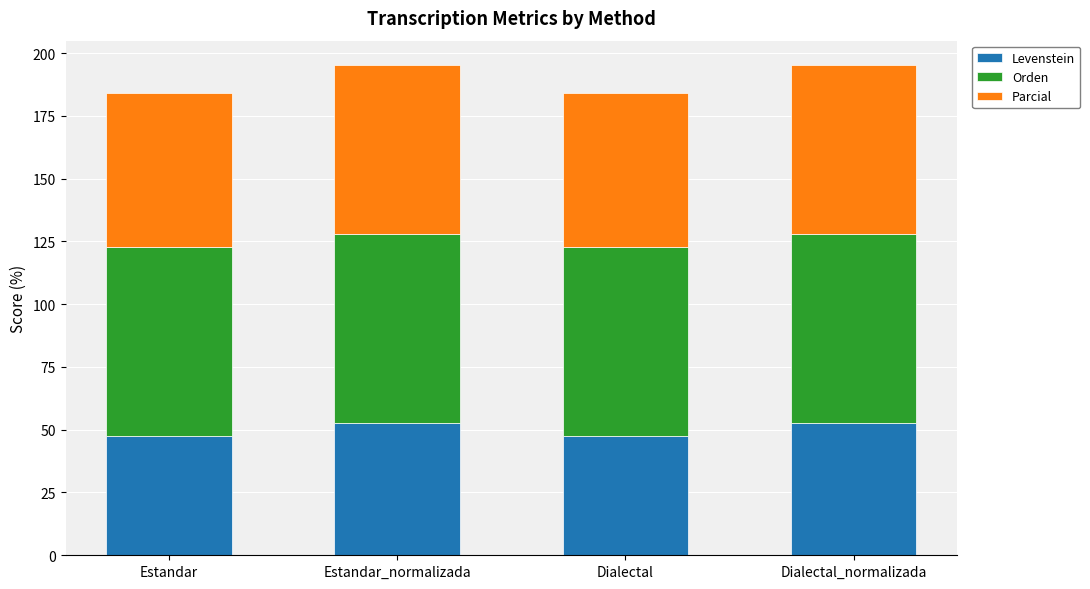

What is the average value of the Levenstein series?

50.2